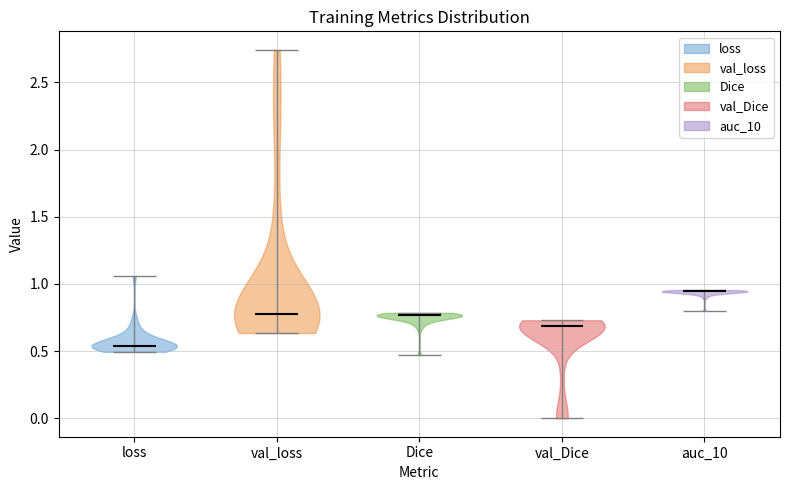

Which violin has the highest median line?

auc_10